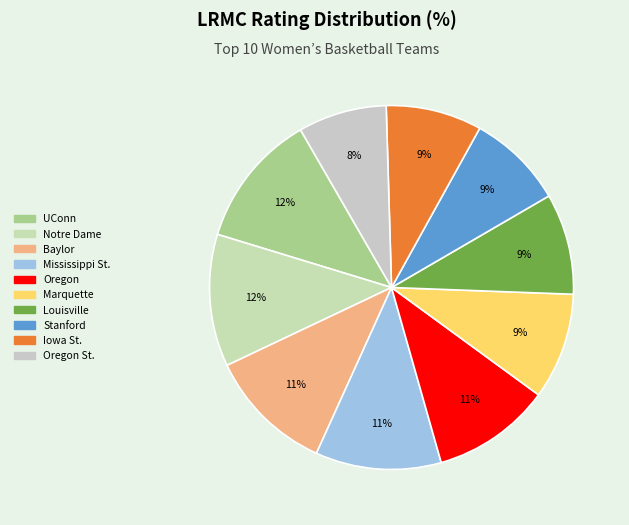

What is the smallest slice in the pie chart?

Oregon St.